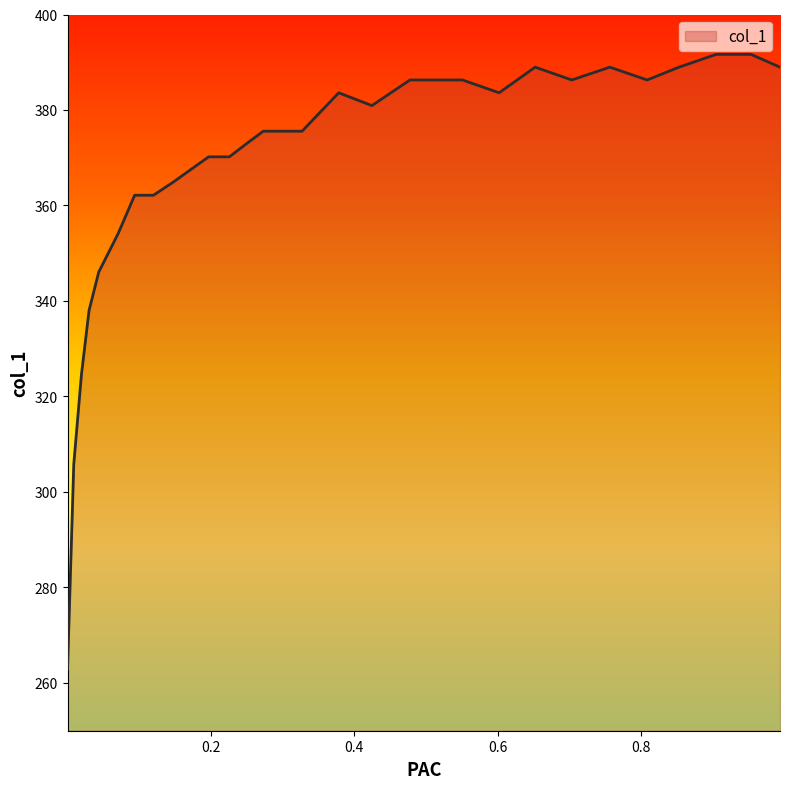

How many interior local valleys (lower than both neighbors) does the data have?

4